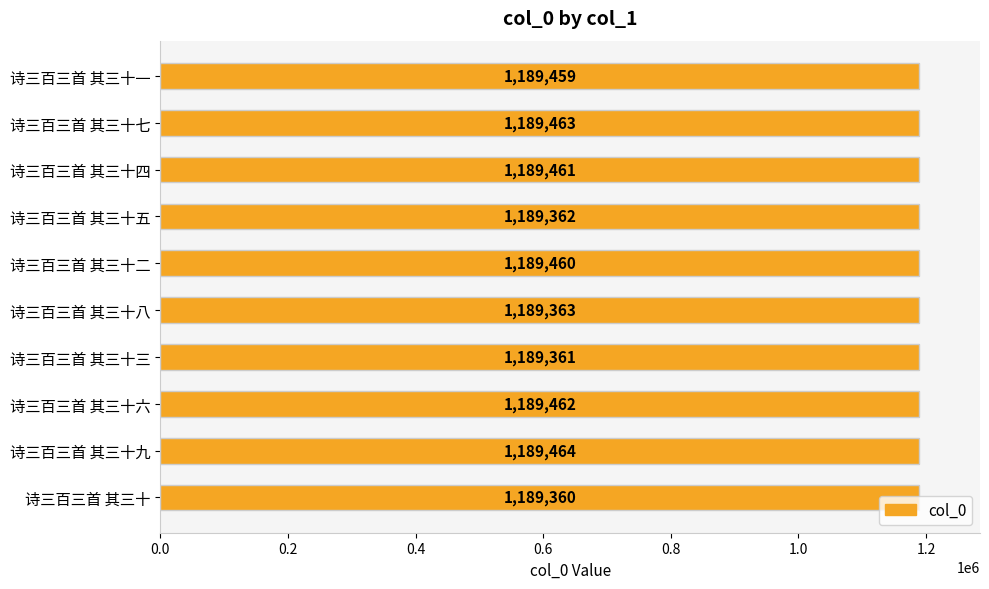

What is the label of the 5th bar from the bottom?

诗三百三首 其三十八